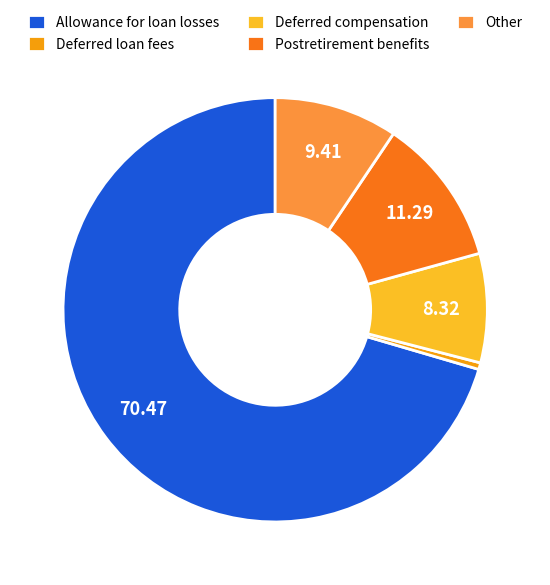

Is it true that Deferred loan fees is 7% of the pie?

False